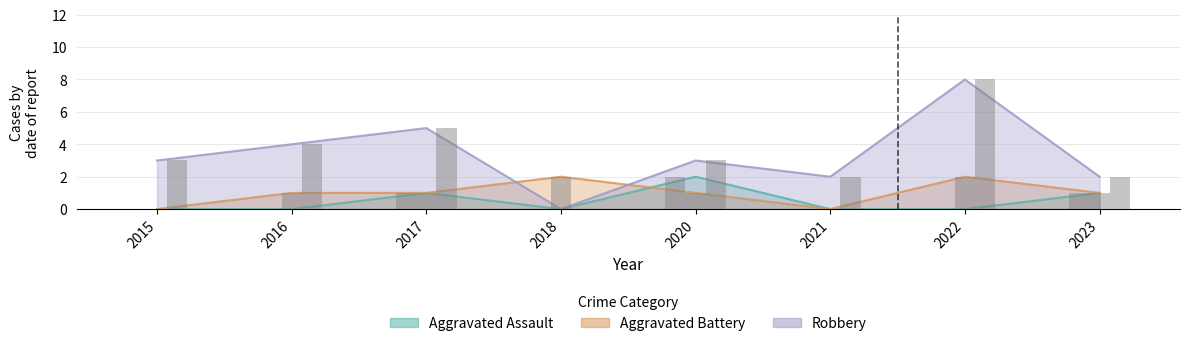

Is it true that Aggravated Assault equals 0 at 2021?

True